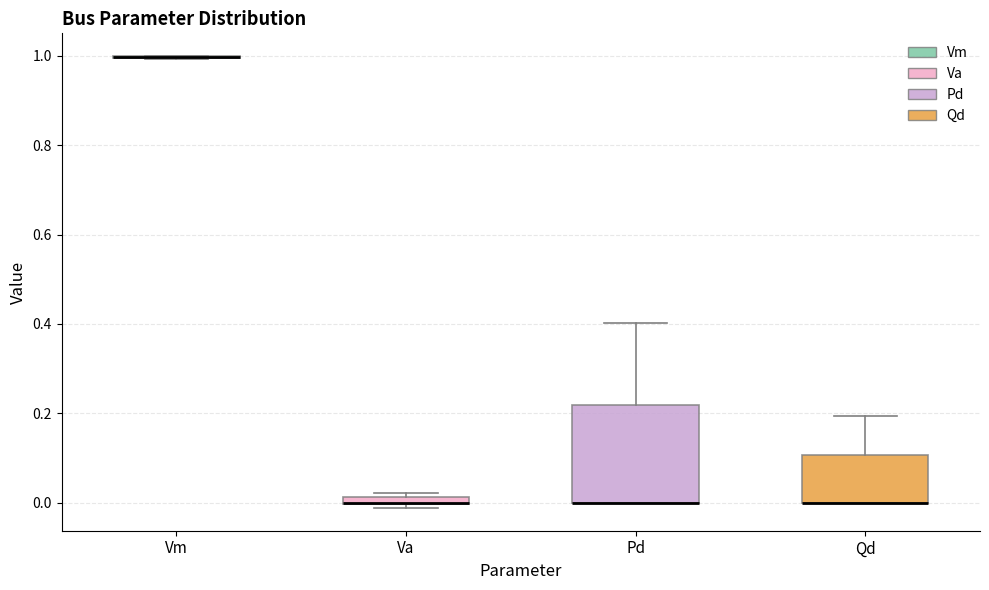

Where is the upper edge of the box for Pd on the y-axis? The values are not printed on the chart, so give them approximately, as read against the axis.

0.22